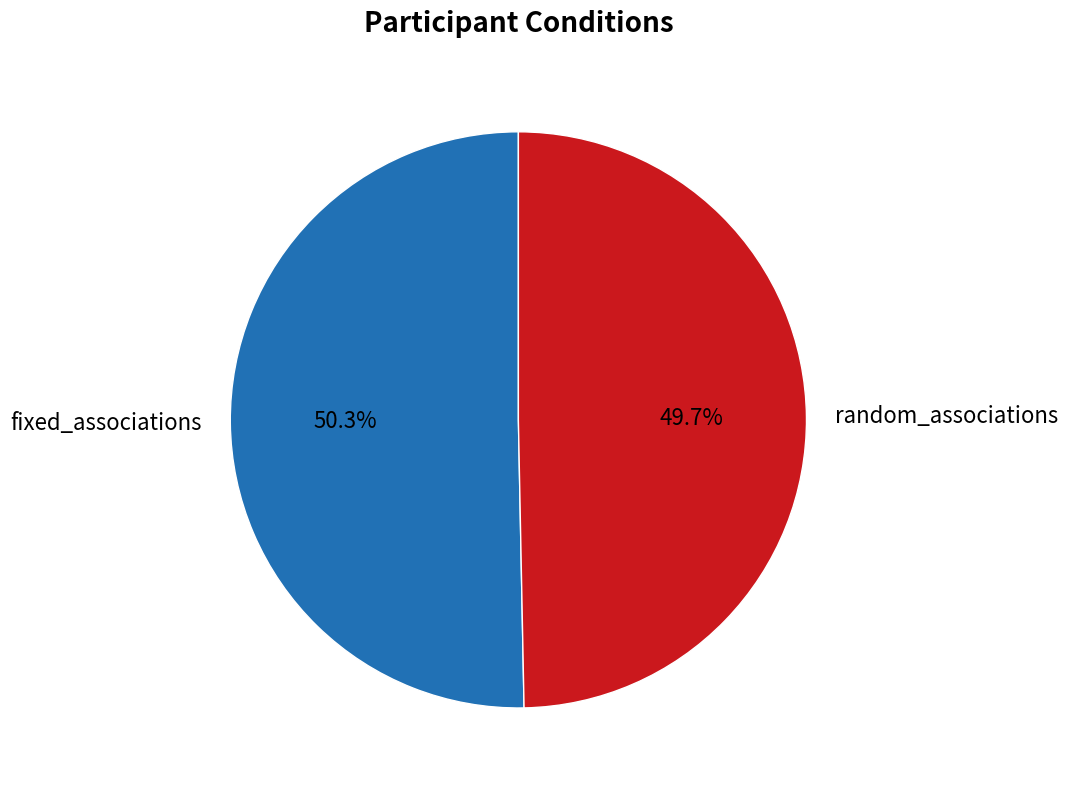

What is the largest slice in the pie chart?

fixed_associations